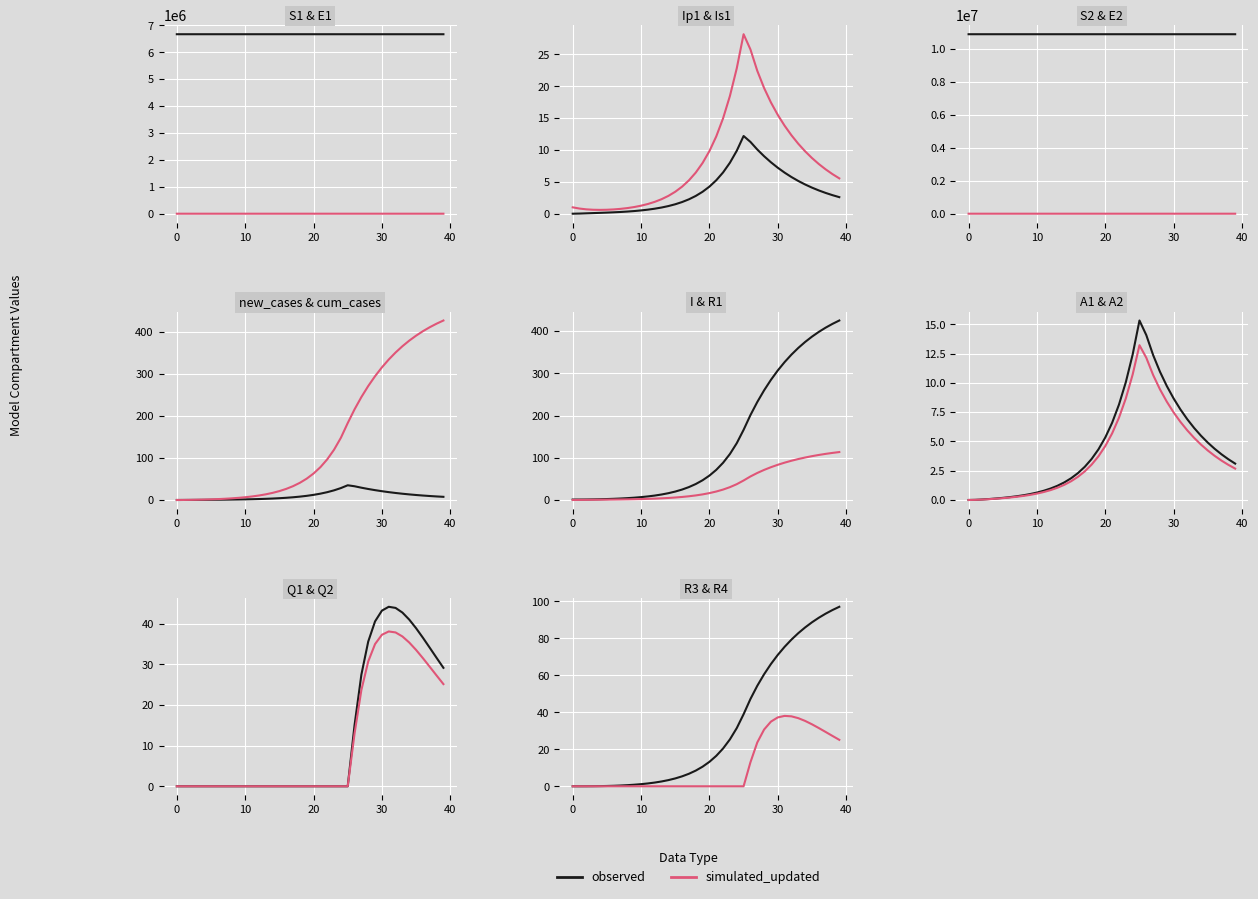

True or false: observed and simulated_updated cross at least once.

False